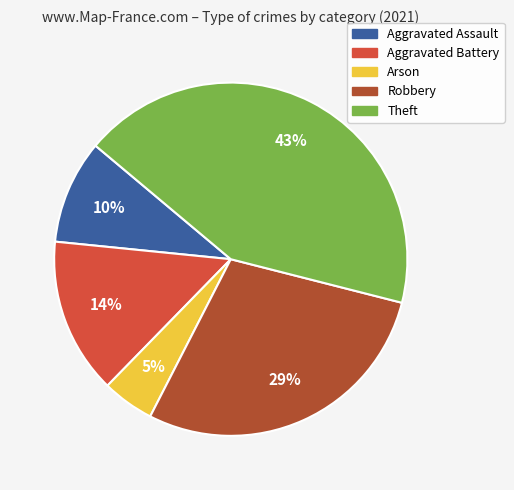

To the nearest percent, what is the average slice percentage?

20%